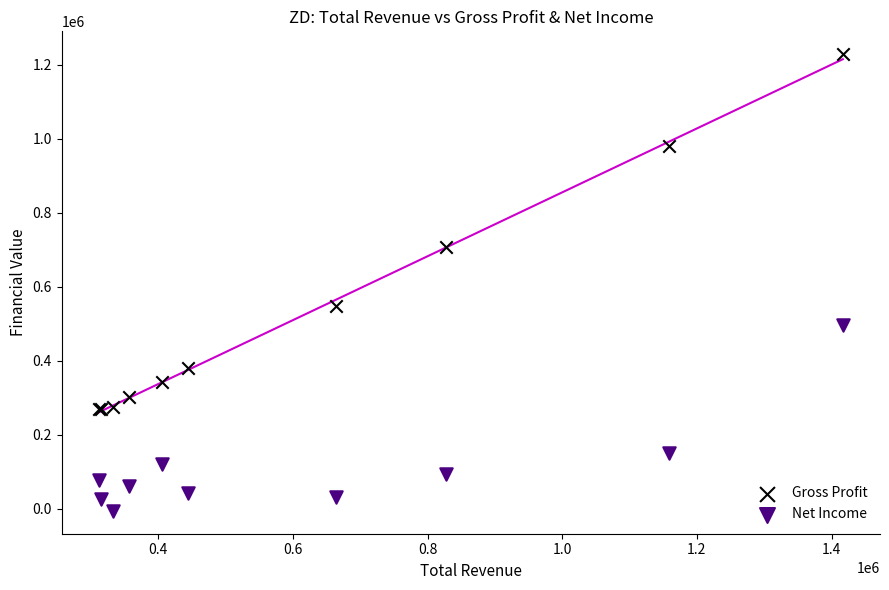

Which series has the widest spread of Y values?

Gross Profit